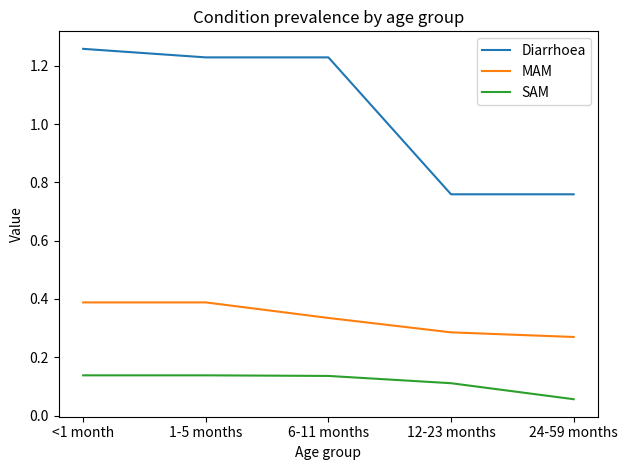

The Diarrhoea series shows 2.2 at 6-11 months. True or false?

False